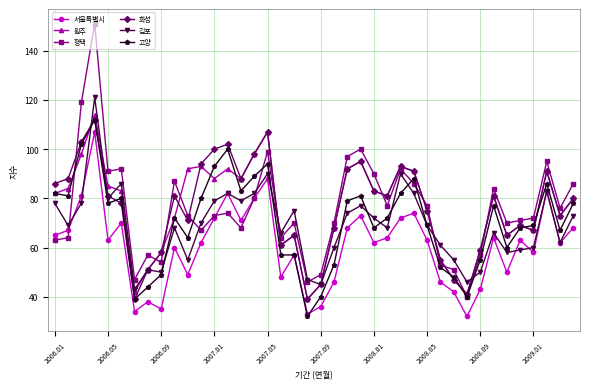

Which series has the largest range (max minus min)?

평택